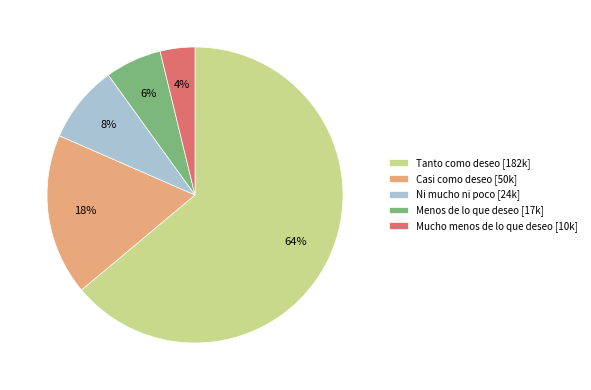

The Menos de lo que deseo [17k] slice represents 6% of the pie. True or false?

True